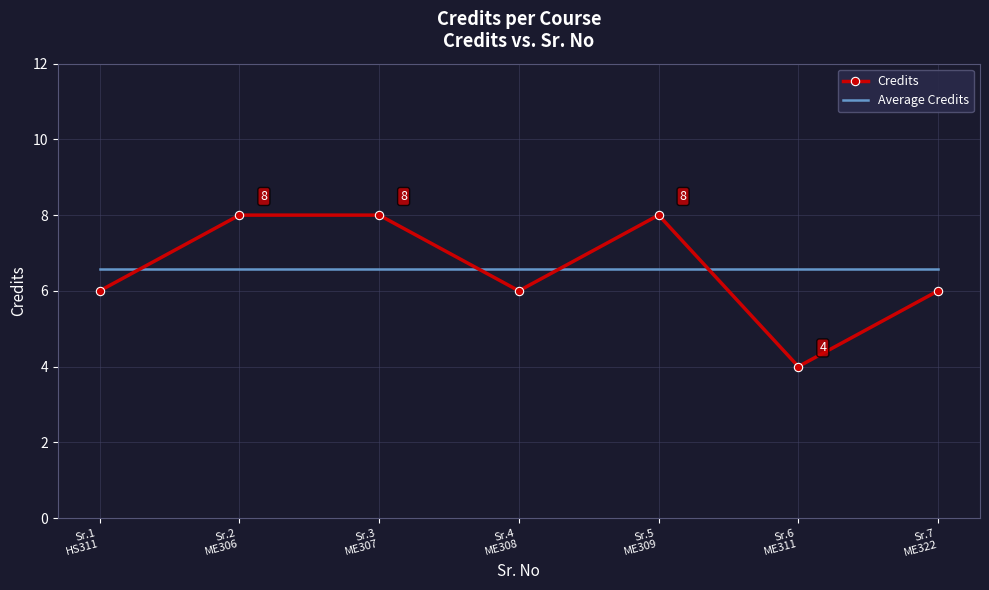

Is the value of Credits at Sr.7
ME322 greater than the value of Average Credits at Sr.3
ME307?

No